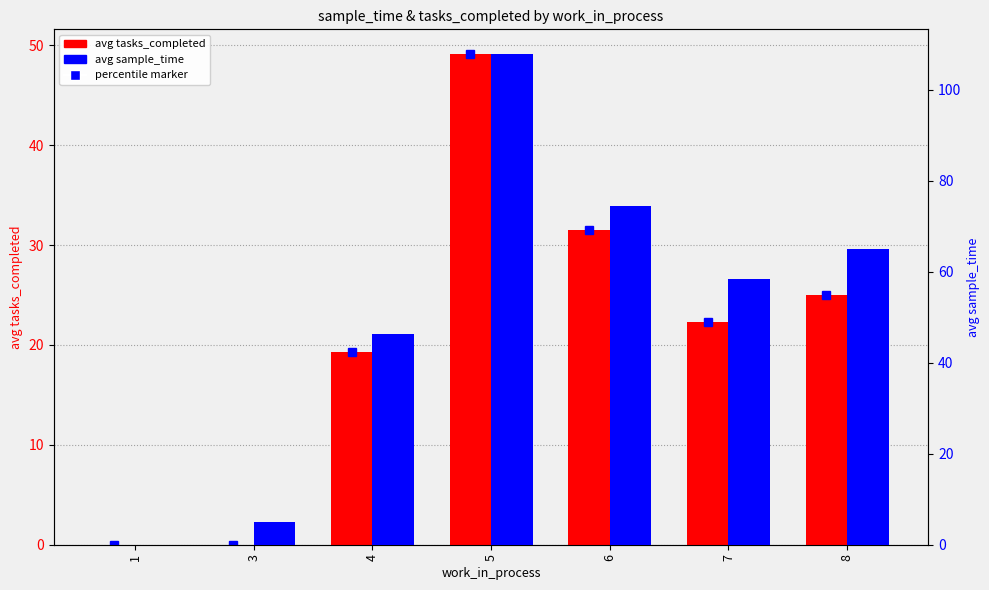

At how many categories does at least one series exceed 78?

1